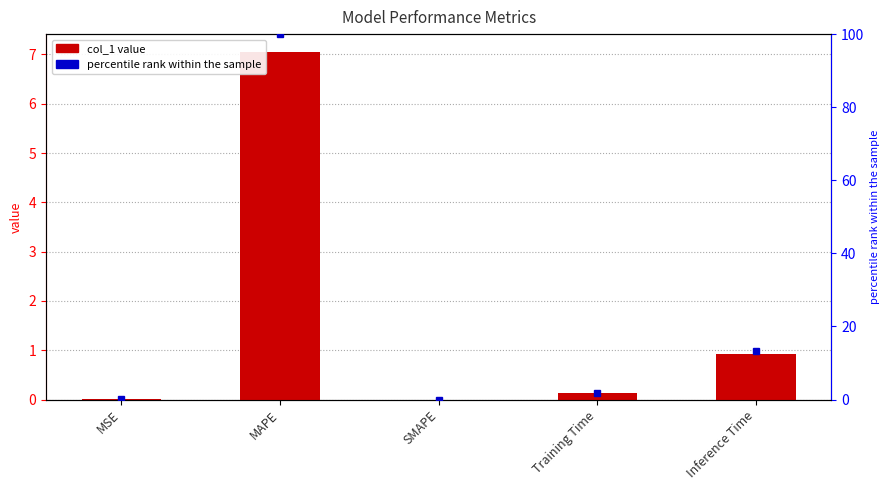

What is the difference between the maximum and minimum values in the percentile rank within the sample series?

100.0